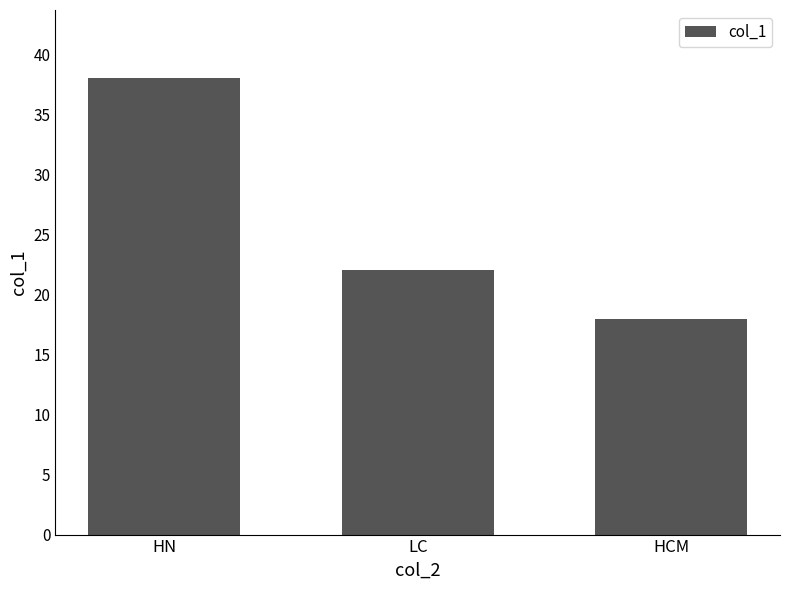

How many distinct data groups are displayed?

1